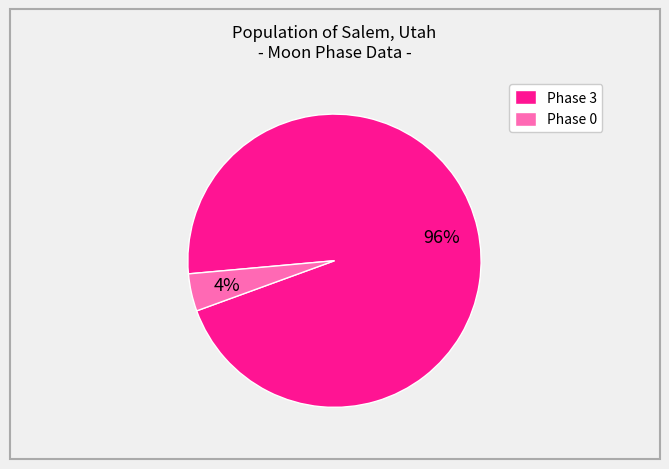

Is it true that Phase 3 is 96% of the pie?

True